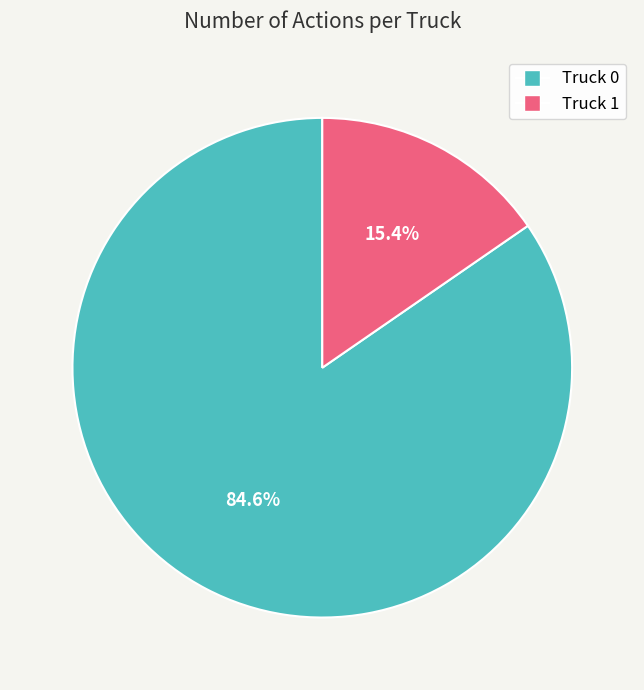

Which slice is the largest?

Truck 0